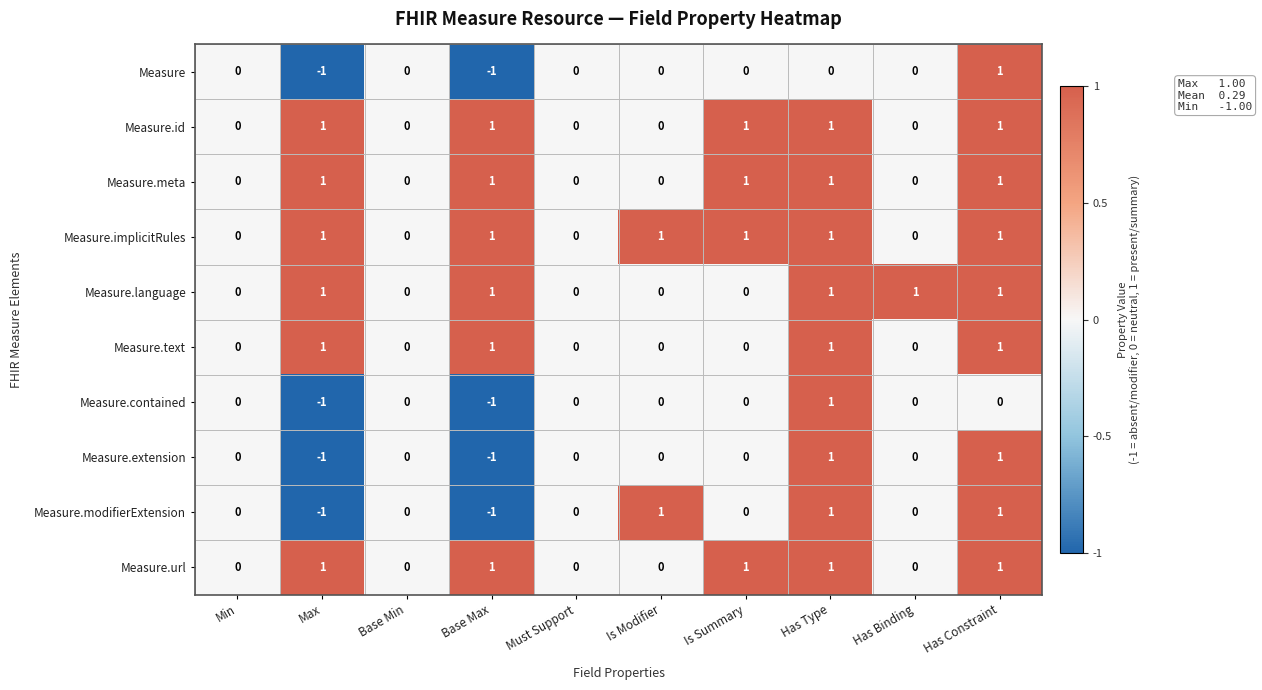

Between Must Support and Has Binding, which series saw the biggest shift?

Measure.language